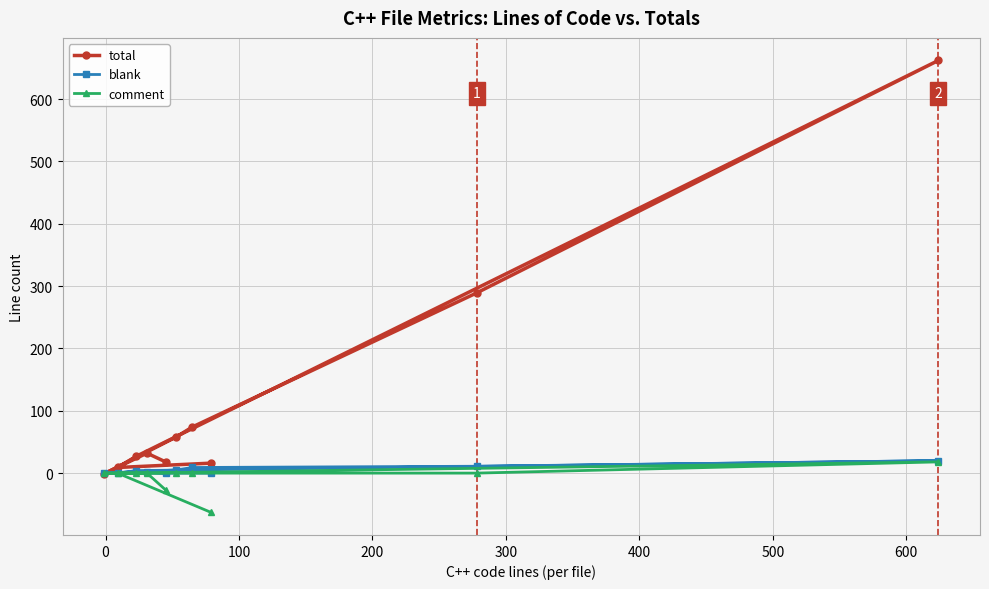

Which series has the largest range (max minus min)?

total